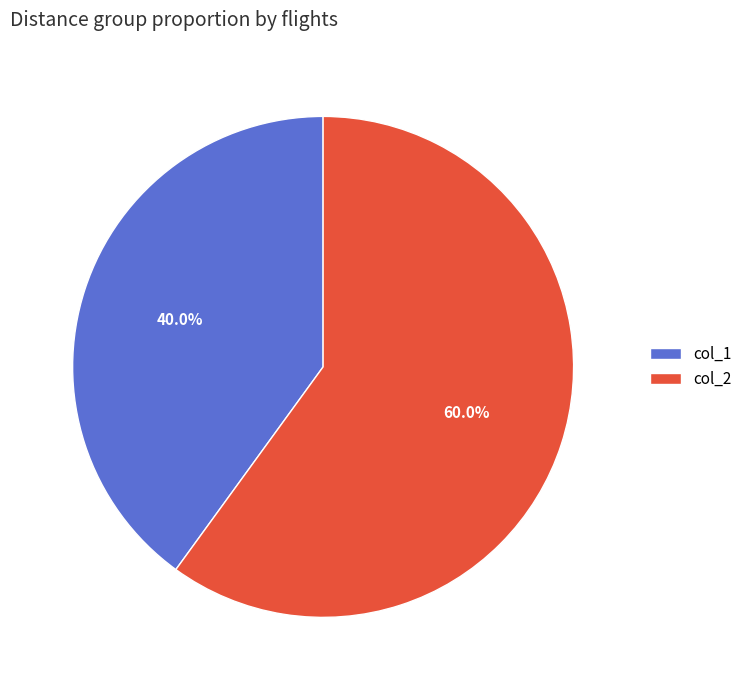

Which slice represents more than half of the pie?

col_2